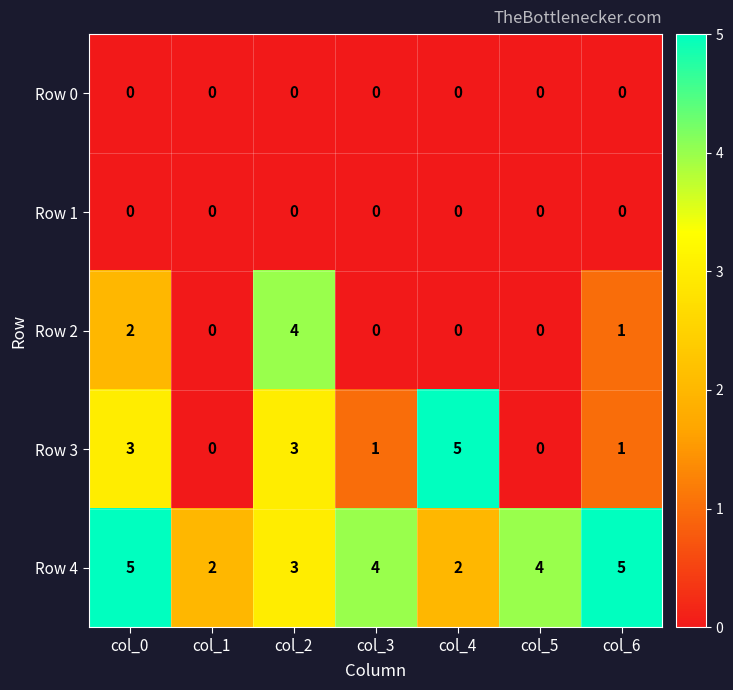

The Row 1 series shows 0 at col_1. True or false?

True